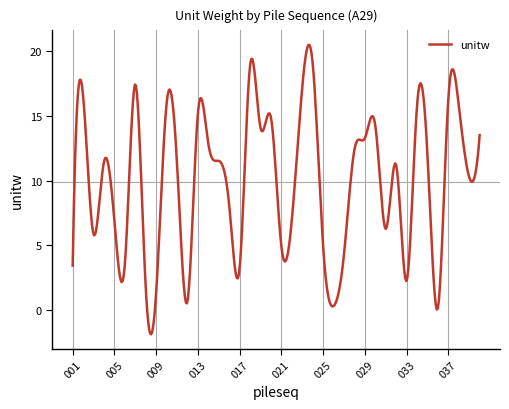

What is the smallest value displayed?

-1.9